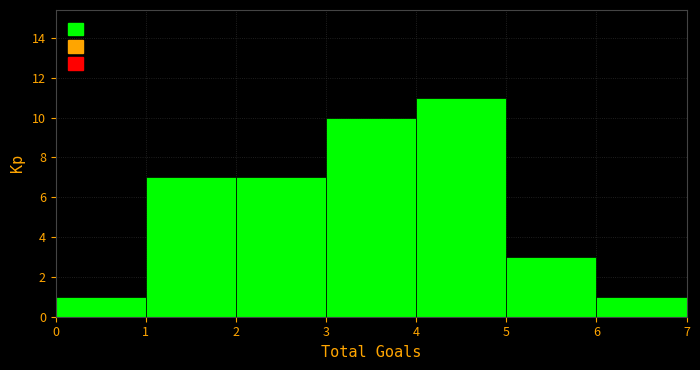

Over which range of the x-axis is the bar tallest?

4 to 5